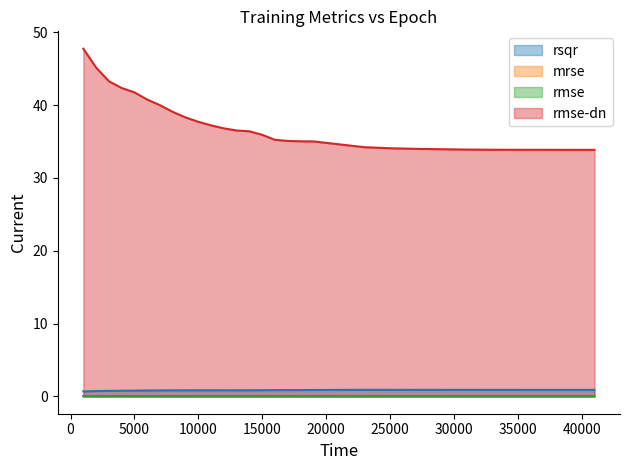

Reading right to left, transcribe all the data shown in this chart.

rsqr: 0.9	0.9	0.9	0.9	0.9	0.9	0.9	0.9	0.9	0.9	0.9	0.9	0.9	0.9	0.8	0.8	0.8	0.8	0.8	0.8	0.8	0.8	0.8	0.8	0.8	0.8	0.8	0.7	0.7
mrse: 0.0	0.0	0.0	0.0	0.0	0.0	0.0	0.0	0.0	0.0	0.0	0.0	0.0	0.0	0.0	0.0	0.0	0.0	0.0	0.0	0.0	0.0	0.0	0.0	0.0	0.0	0.0	0.0	0.0
rmse: 0.0	0.0	0.0	0.0	0.0	0.0	0.0	0.0	0.0	0.0	0.0	0.0	0.0	0.0	0.0	0.0	0.0	0.0	0.0	0.0	0.0	0.0	0.0	0.0	0.0	0.0	0.0	0.0	0.0
rmse-dn: 33.8	33.8	33.9	33.9	33.9	33.9	33.9	34.0	34.1	34.2	35.0	35.0	35.1	35.2	35.9	36.4	36.5	36.8	37.2	37.7	38.3	39.1	40.0	40.8	41.7	42.3	43.3	45.1	47.7